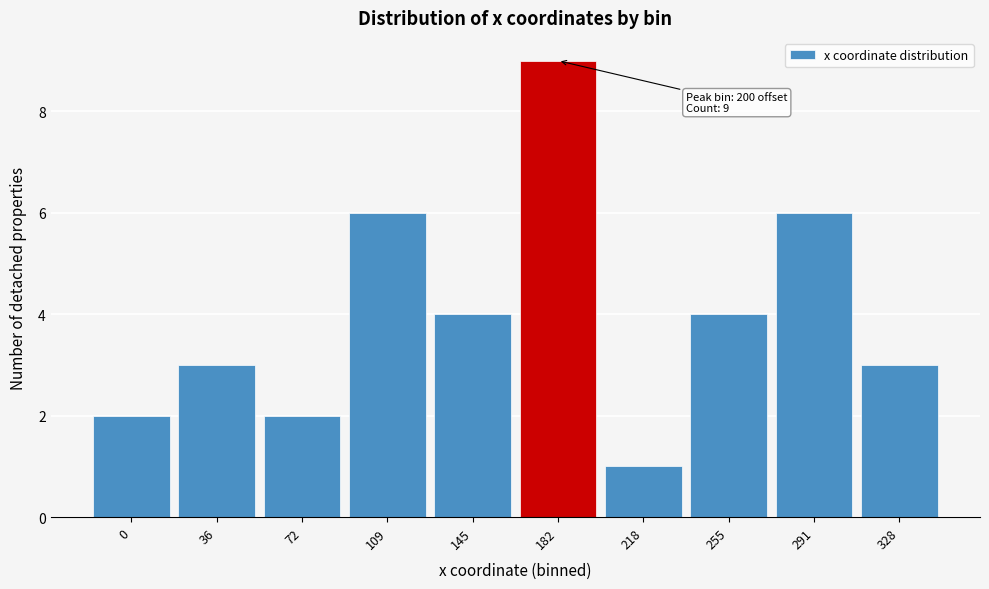

Reading left to right, what are all the values shown in this chart?

0=2	36=3	72=2	109=6	145=4	182=9	218=1	255=4	291=6	328=3